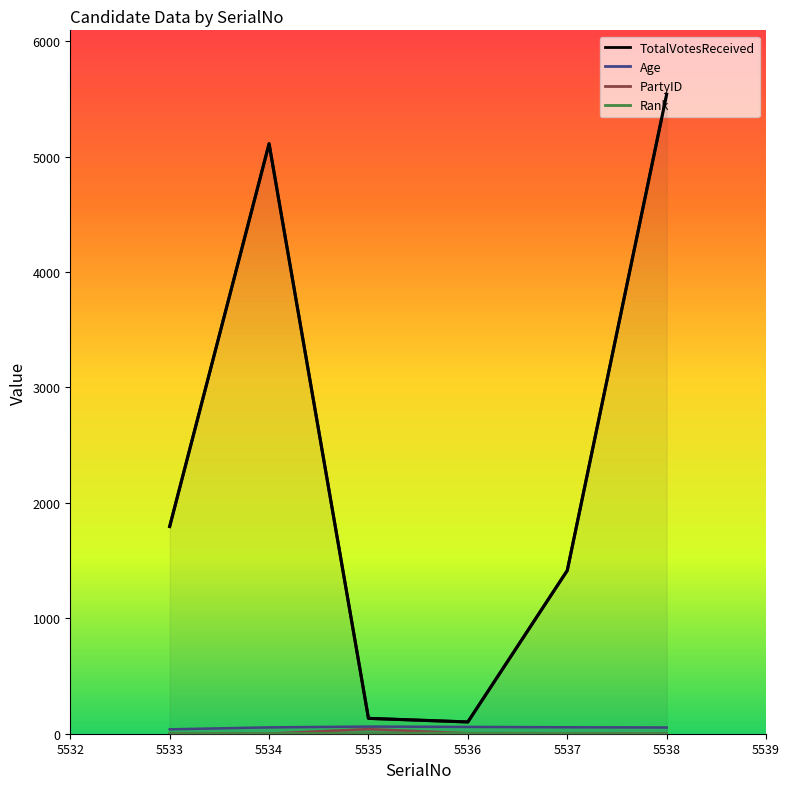

What is the value of the 4th point from the left?

102